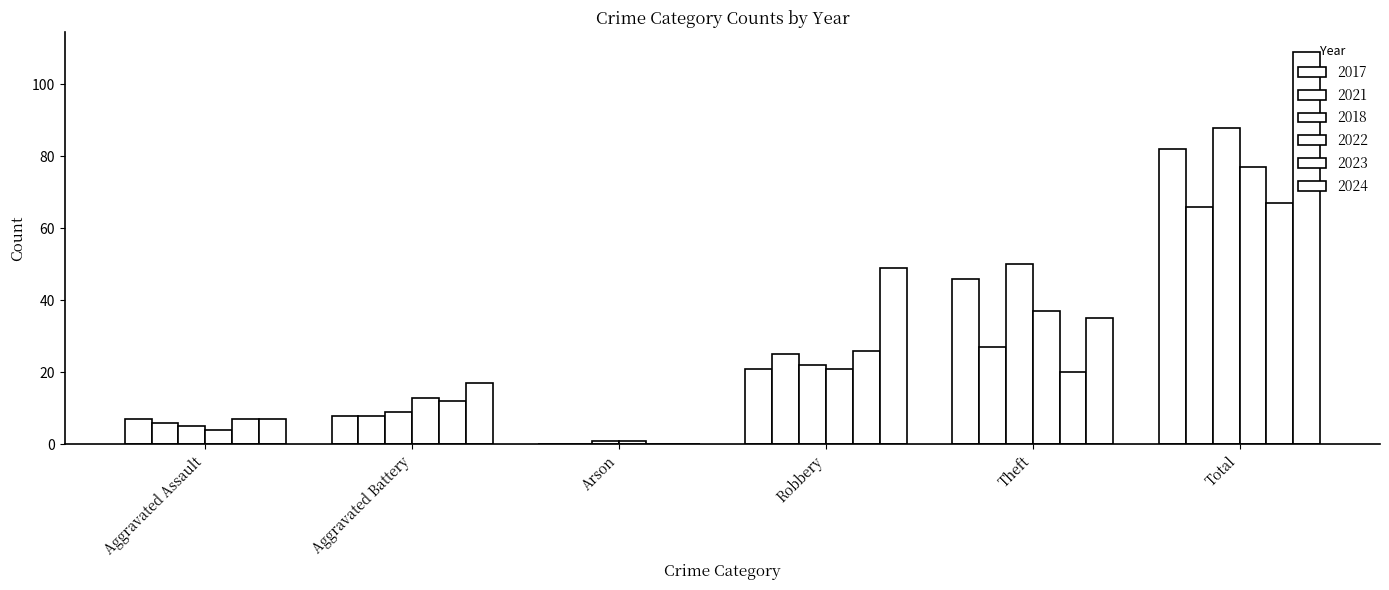

The 2018 series shows 9 at Aggravated Battery. True or false?

True